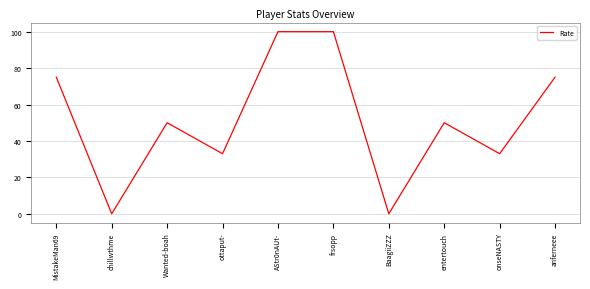

What is the difference between the second highest and minimum values?

100